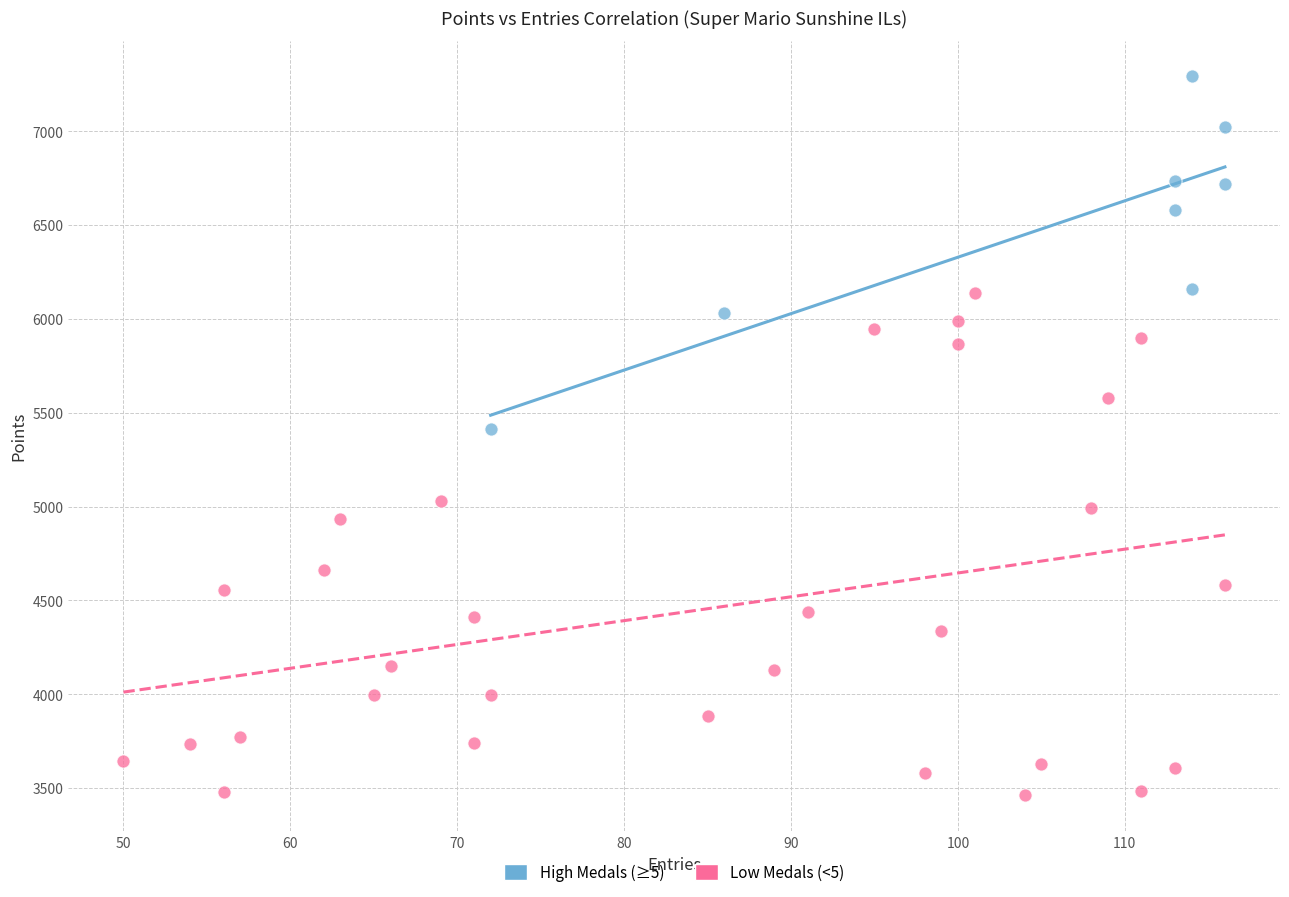

What are all the series names shown in the legend?

High Medals (≥5), Low Medals (<5)